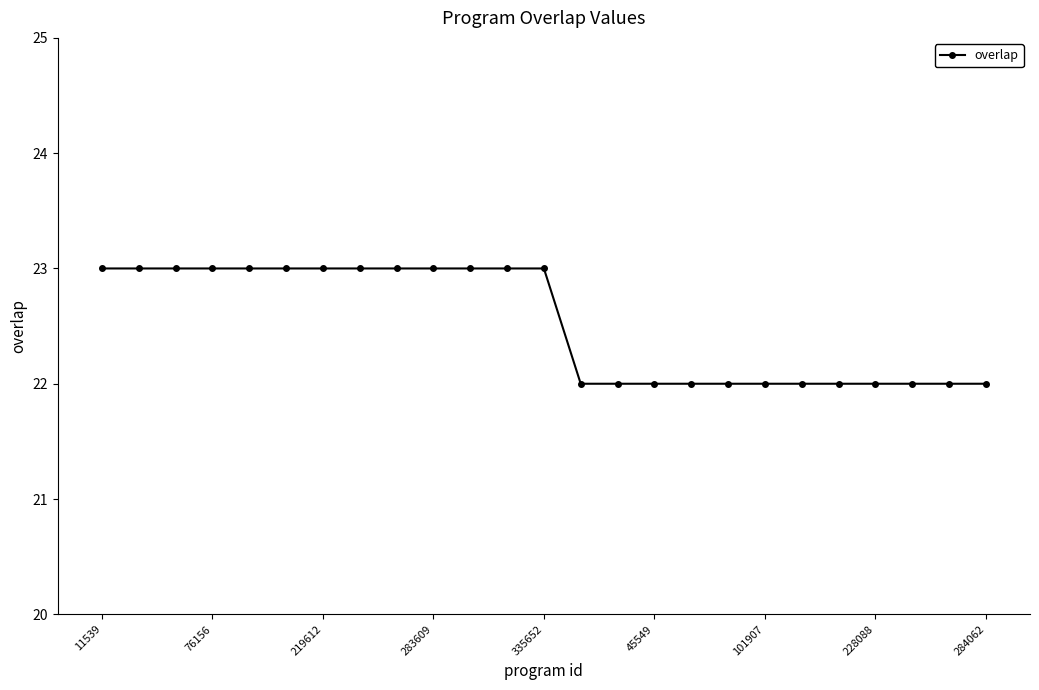

Reading right to left, transcribe all the data shown in this chart.

22	22	22	22	22	22	22	22	22	22	22	22	23	23	23	23	23	23	23	23	23	23	23	23	23